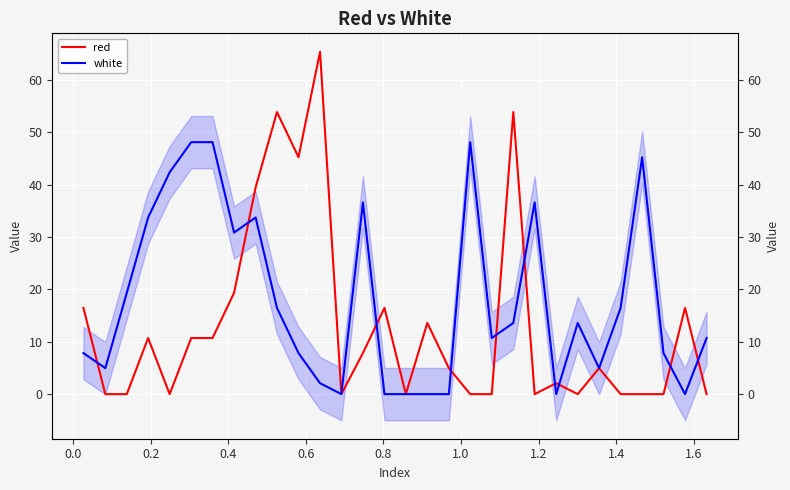

Which series ends up on top after the final intersection of red and white?

white